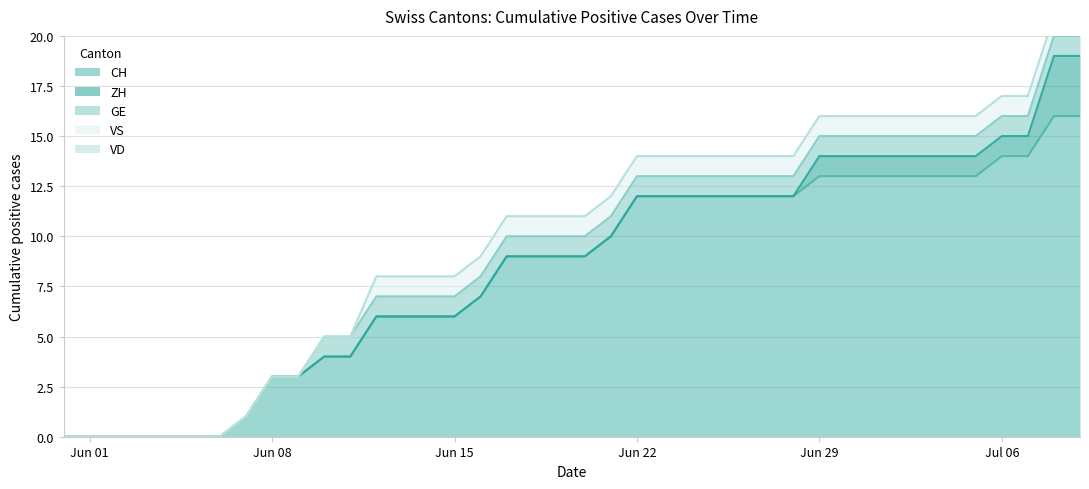

At 2020-07-01, list the series in order from largest to smallest.

CH, ZH, GE, VS, VD